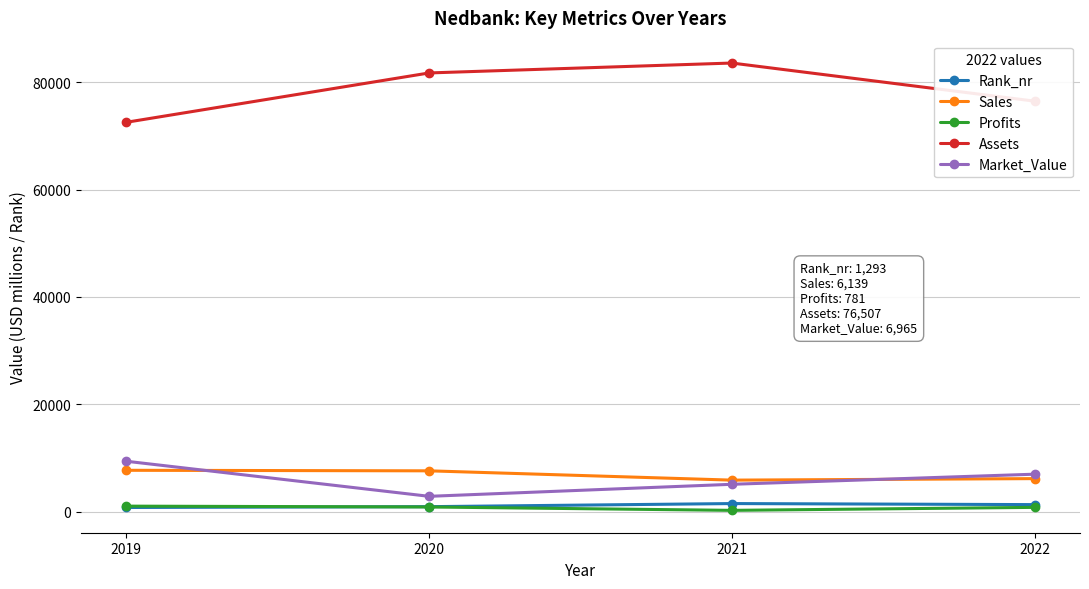

What is the difference between the maximum and second lowest values in the Profits series?

228.0